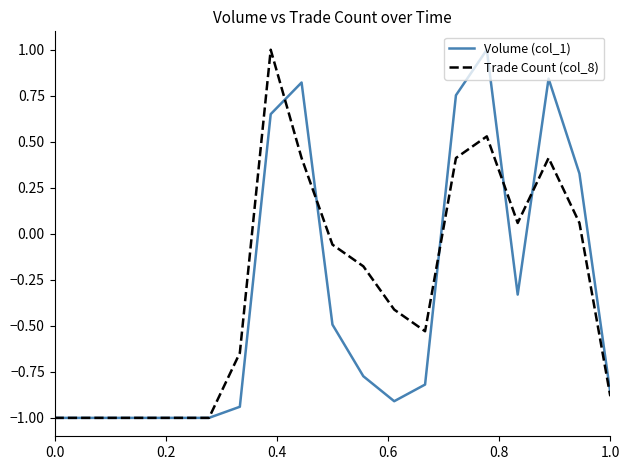

What is the highest value of the Trade Count (col_8) series?

1.0